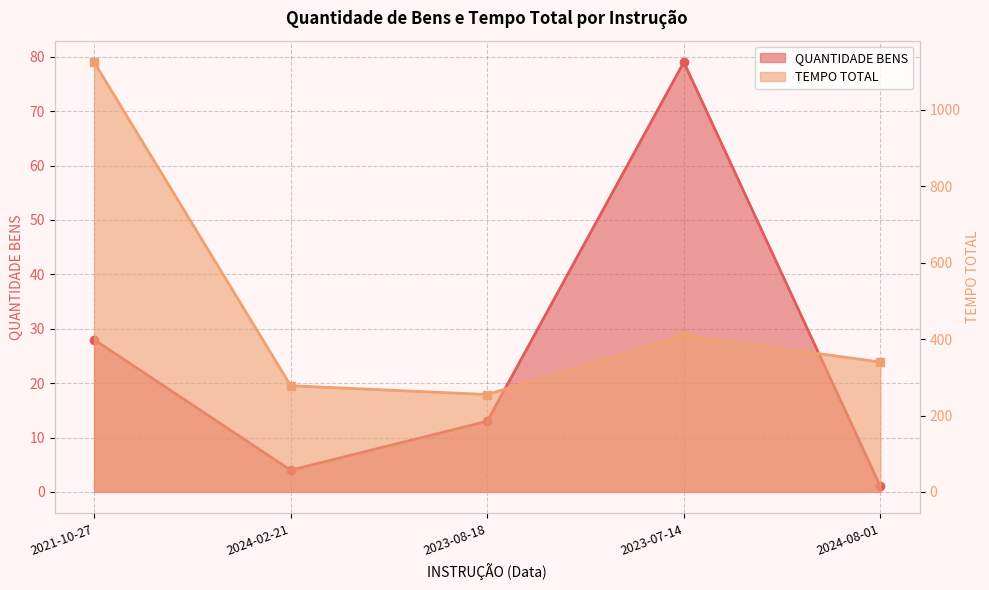

What is the spread (max minus min) of values at 2024-08-01?

339